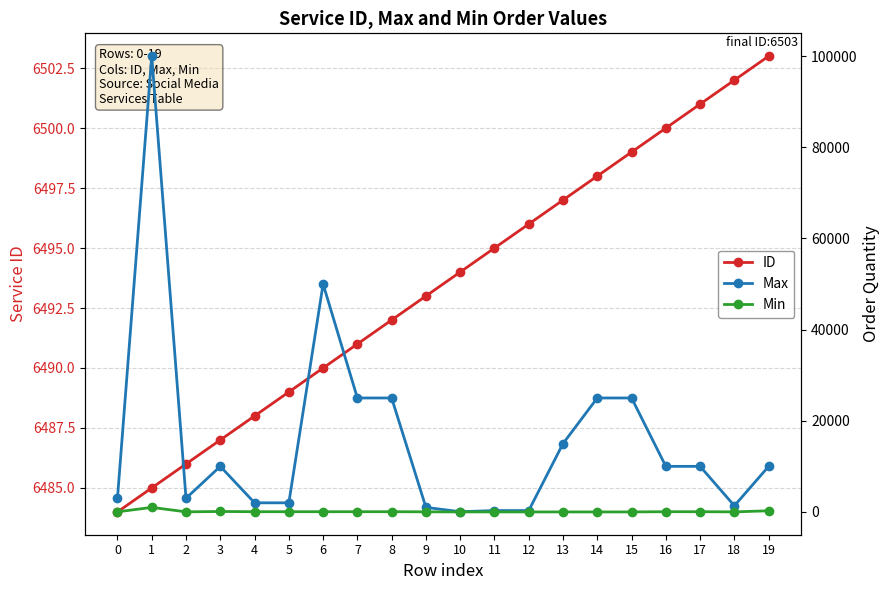

At which label does Max first exceed 10000?

1